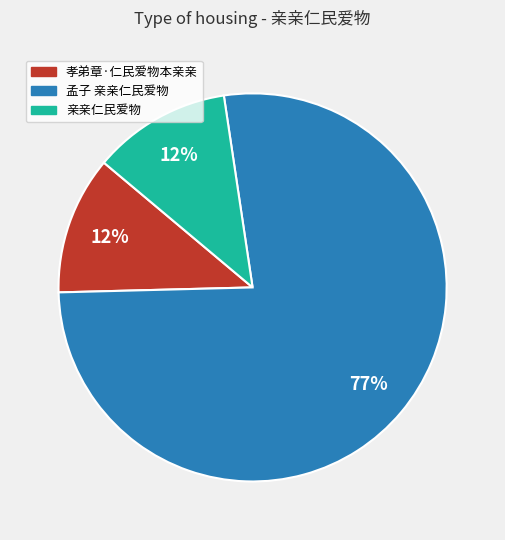

The 孟子 亲亲仁民爱物 slice represents 77% of the pie. True or false?

True